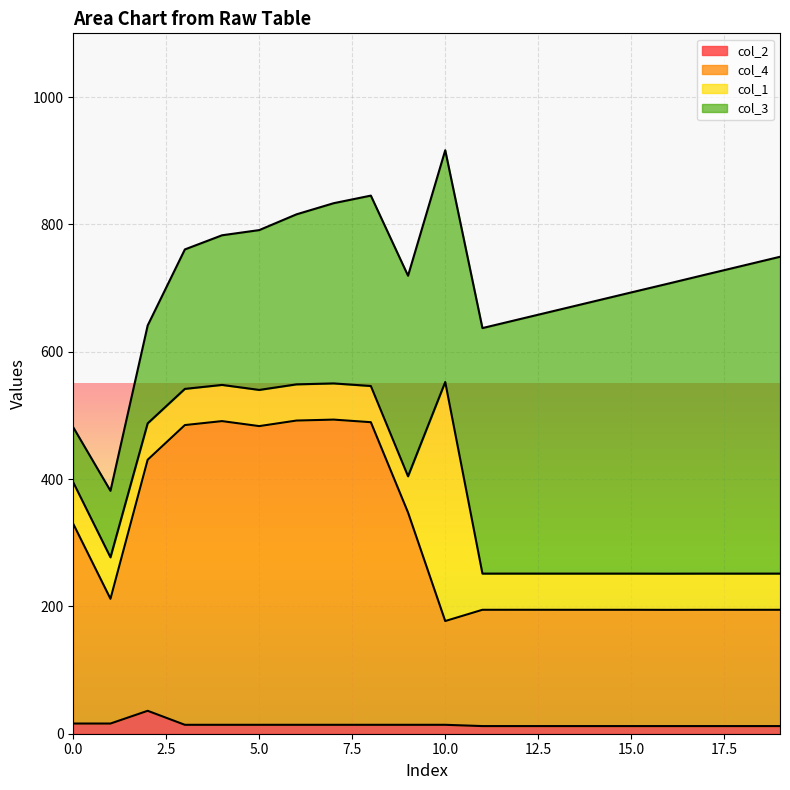

Which series has the largest total across all categories?

col_4